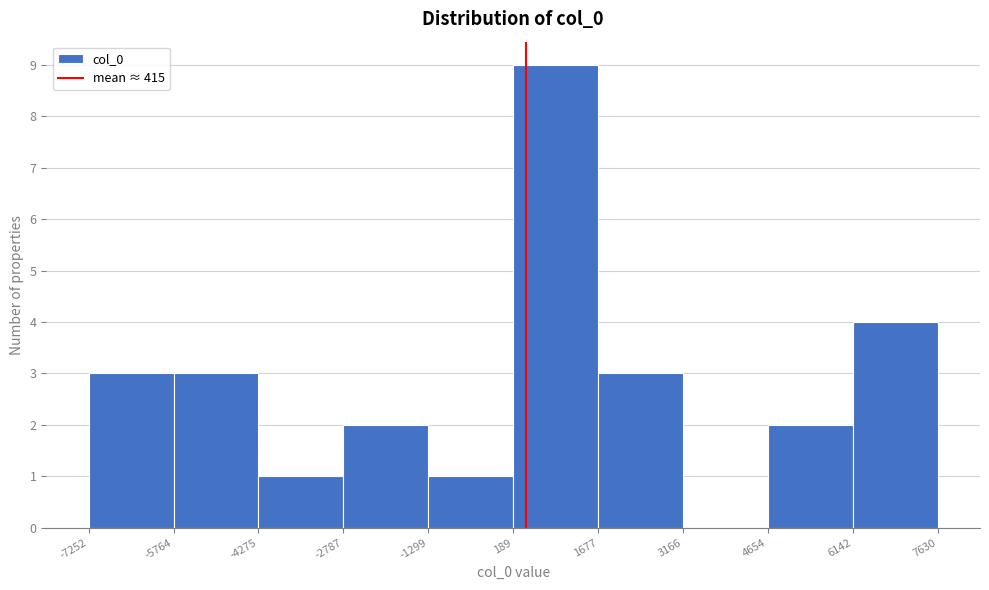

Reading left to right, list every bar in this chart as the range it spans on the x-axis followed by its height. The values are not printed on the chart, so give them approximately, as read against the axis.

-7252 to -5764: 3
-5764 to -4275: 3
-4275 to -2787: 1
-2787 to -1299: 2
-1299 to 189: 1
189 to 1677: 9
1677 to 3166: 3
3166 to 4654: 0
4654 to 6142: 2
6142 to 7630: 4